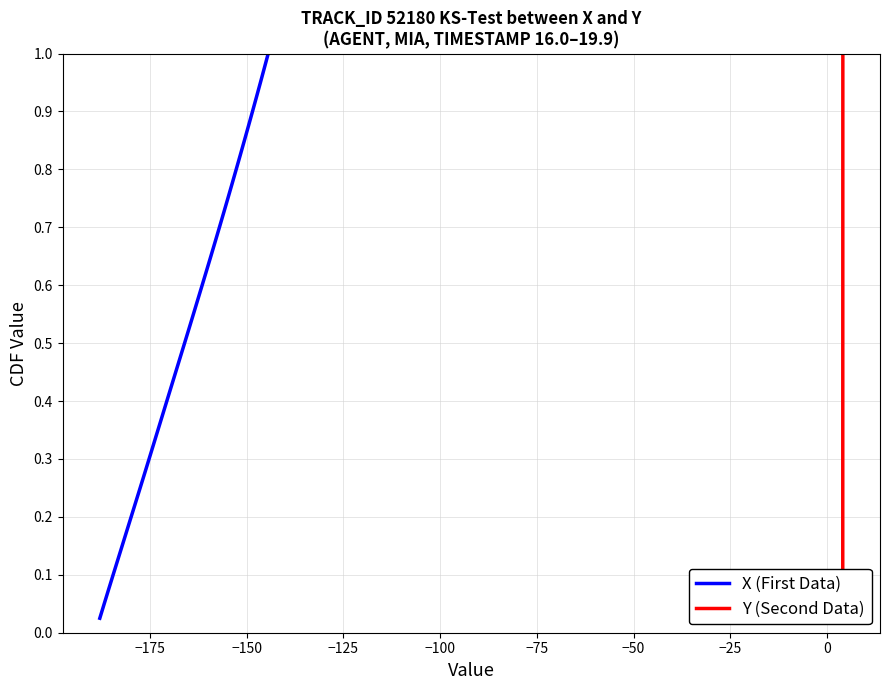

True or false: X (First Data) and Y (Second Data) intersect in this chart.

False